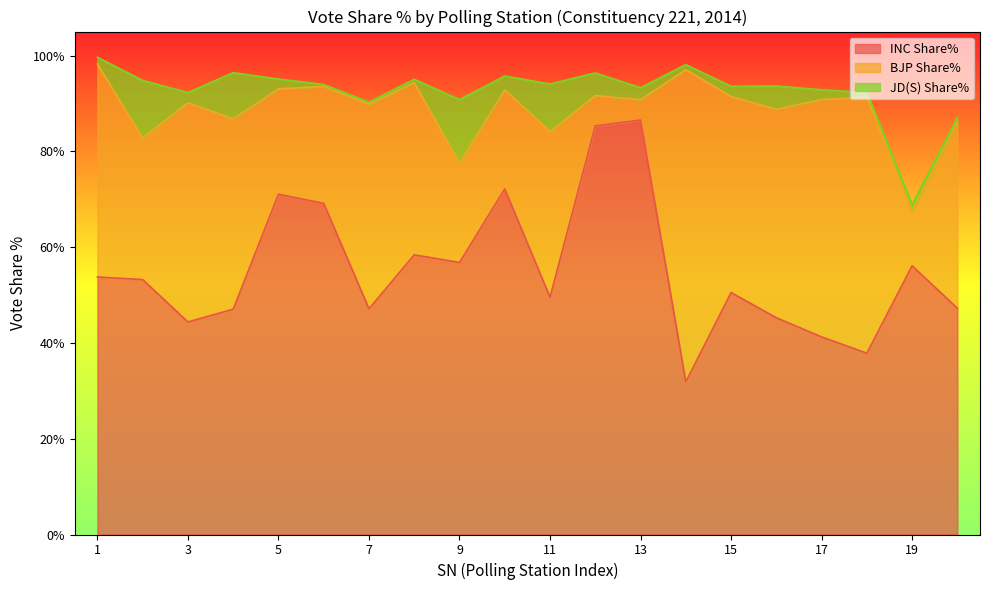

What value does the BJP Share% series have at 13?

4.2